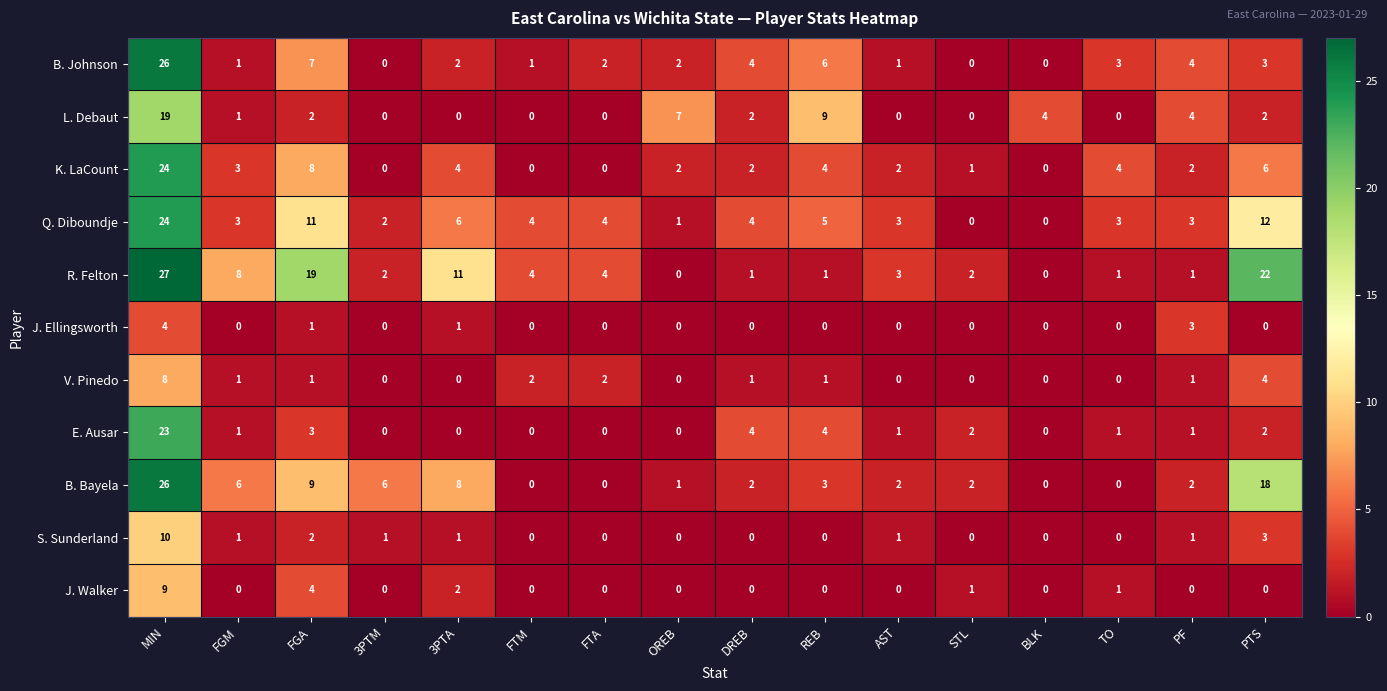

At how many categories does at least one series exceed 13?

3